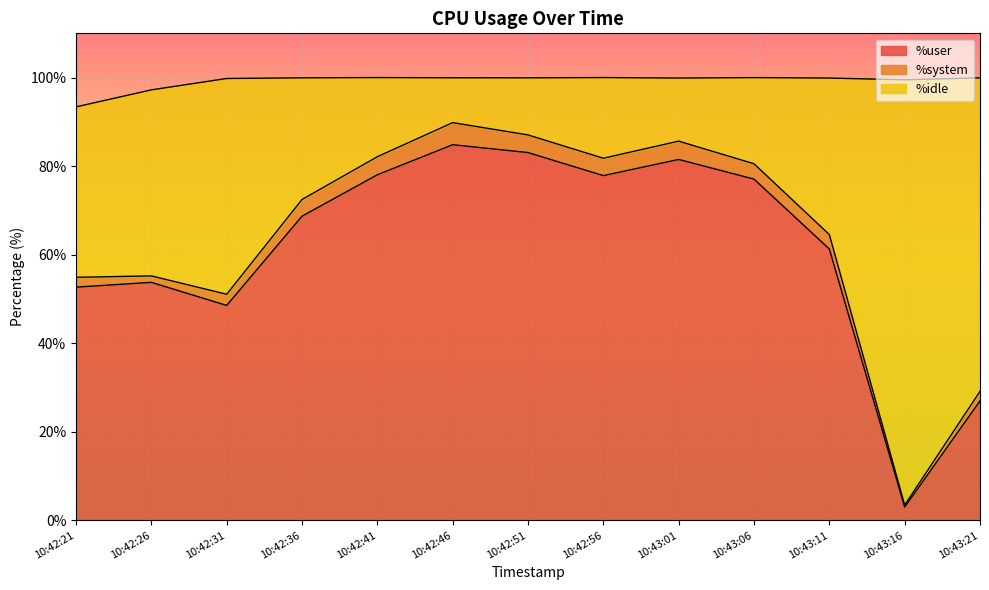

What is the total value across all series at 10:42:41?

100.0